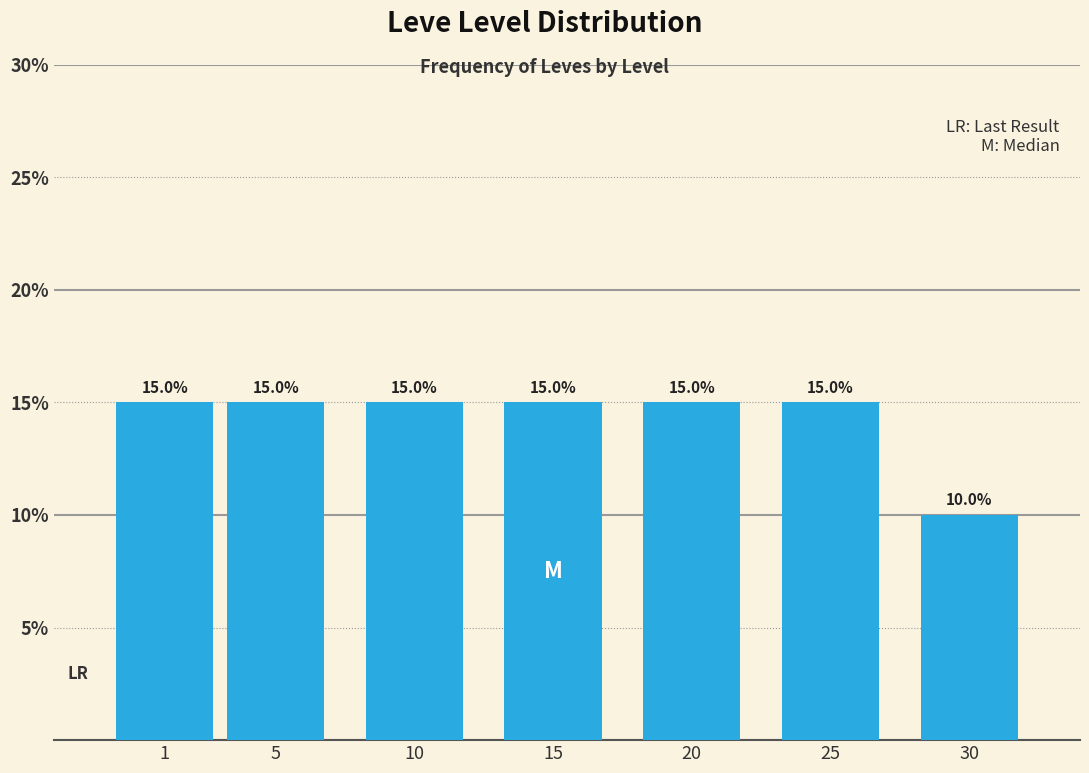

Reading left to right, what are all the values shown in this chart?

1=15	5=15	10=15	15=15	20=15	25=15	30=10